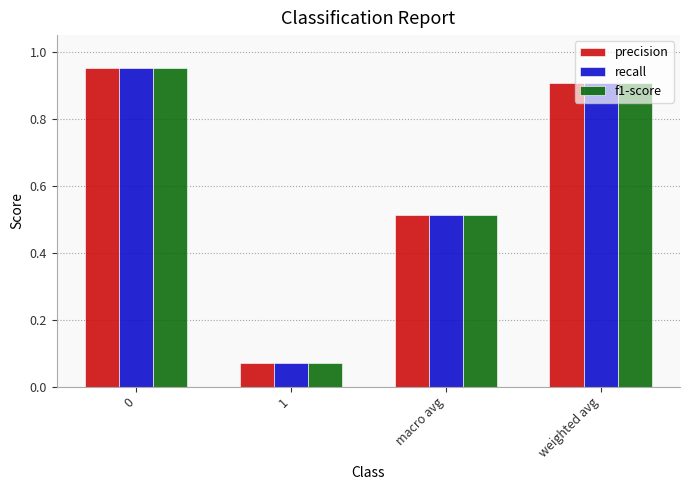

List the labels in order of precision value, largest first.

0, weighted avg, macro avg, 1